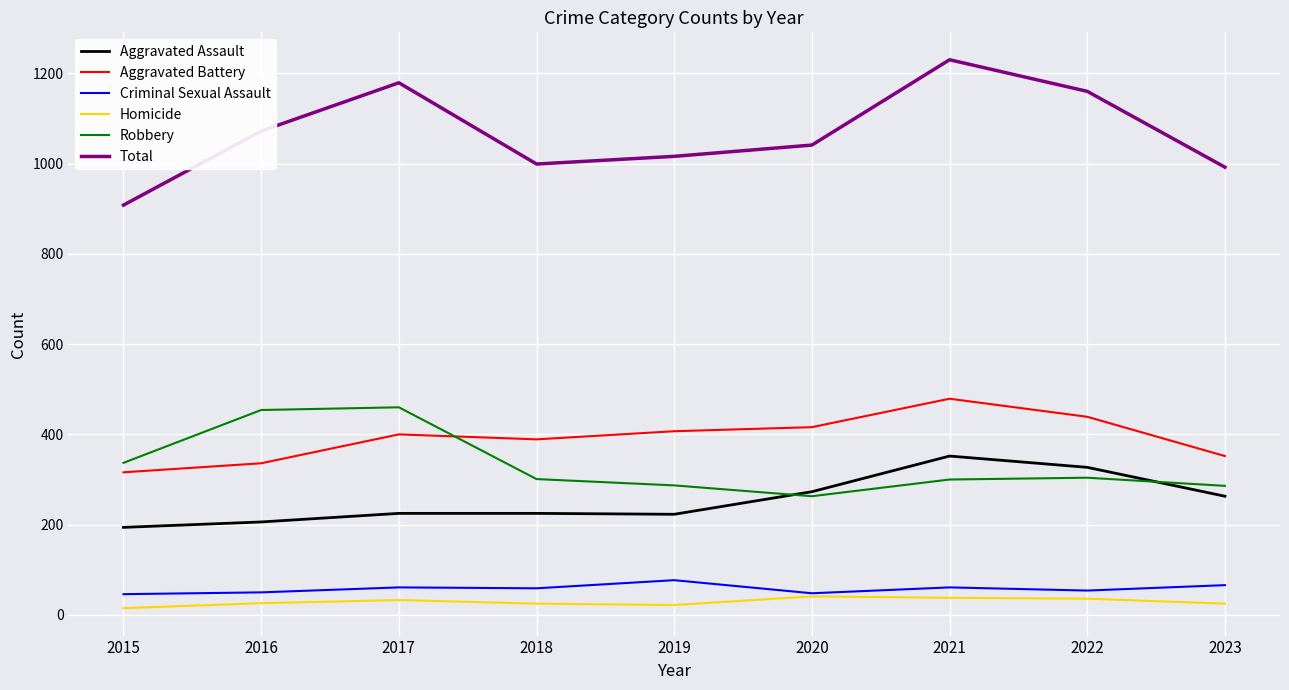

Which series has the widest spread of values?

Total